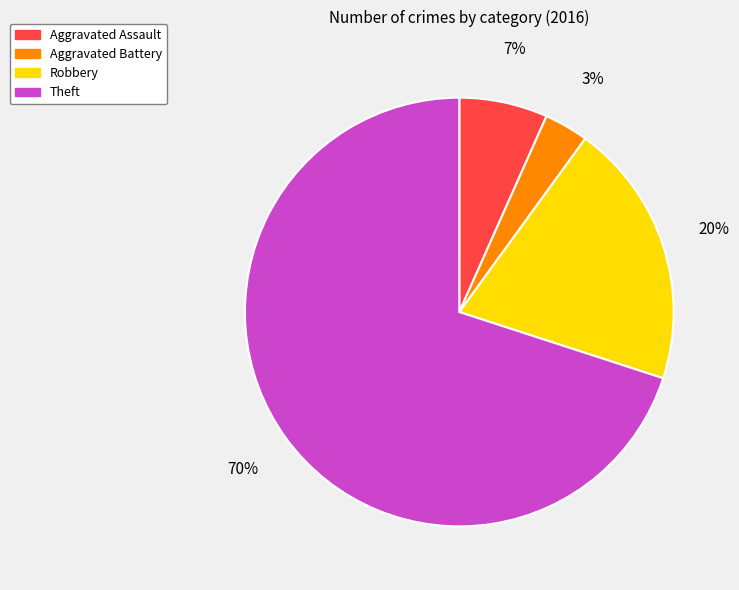

Is it true that Theft is 56% of the pie?

False